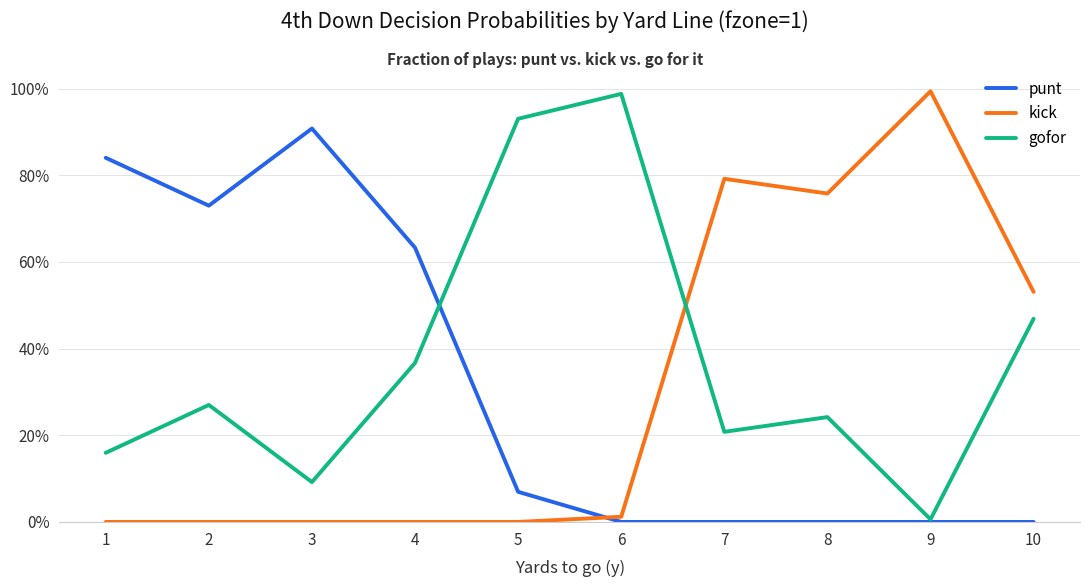

Reading left to right, transcribe all the data shown in this chart.

punt: 1=0.8	2=0.7	3=0.9	4=0.6	5=0.1	6=0.0	7=0.0	8=0.0	9=0.0	10=0.0
kick: 1=0.0	2=0.0	3=0.0	4=0.0	5=0.0	6=0.0	7=0.8	8=0.8	9=1.0	10=0.5
gofor: 1=0.2	2=0.3	3=0.1	4=0.4	5=0.9	6=1.0	7=0.2	8=0.2	9=0.0	10=0.5